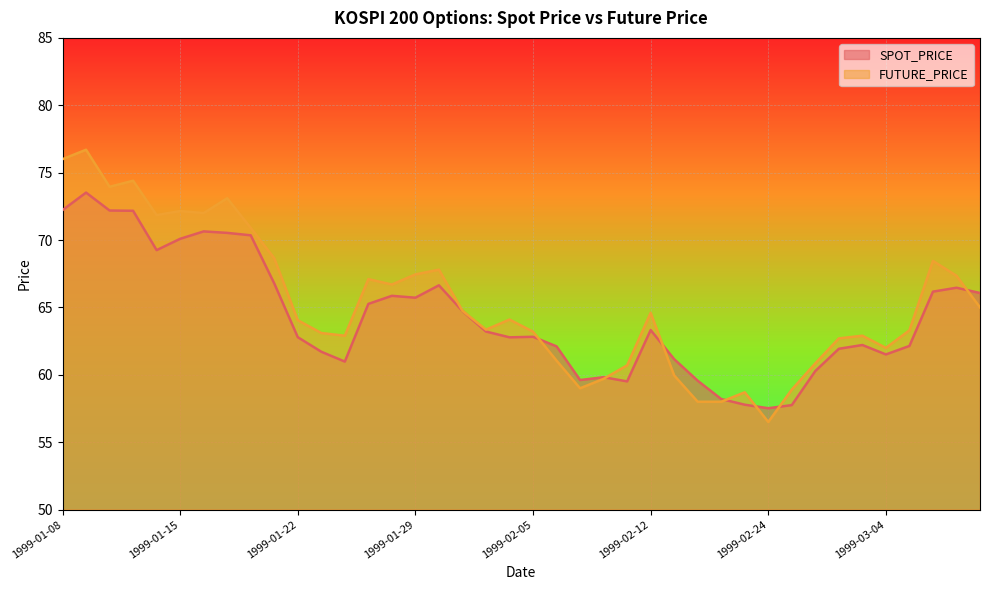

The SPOT_PRICE series shows 57.8 at 1999-02-23. True or false?

True